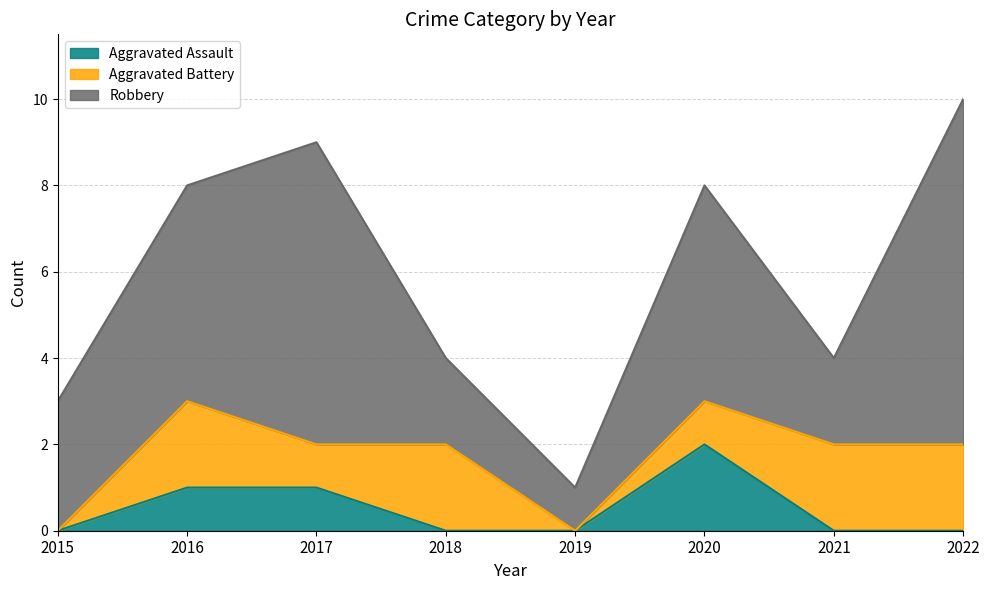

How many series are shown in this chart?

3